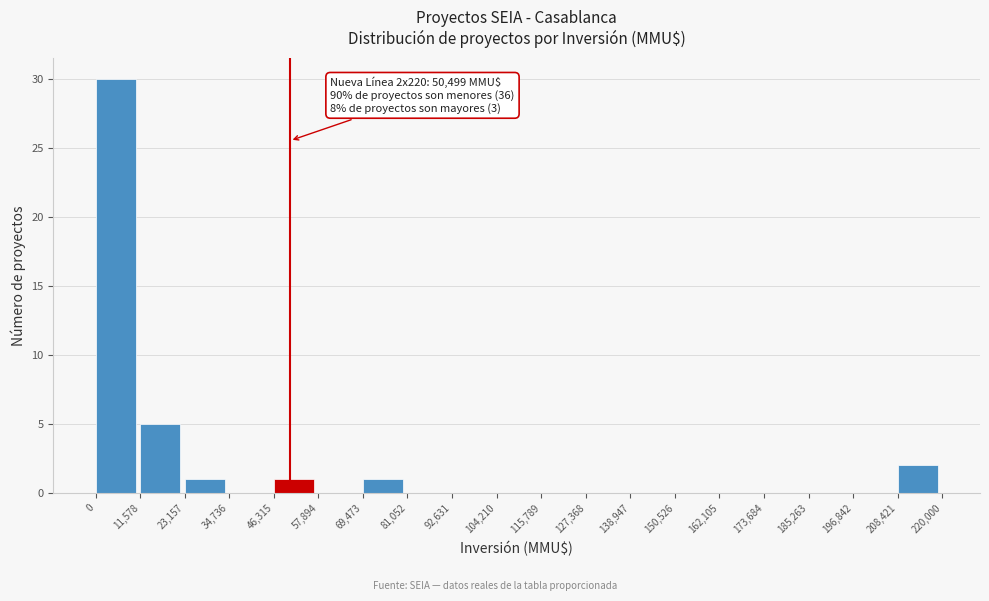

Which range on the x-axis has the tallest bar?

0 to 11,578